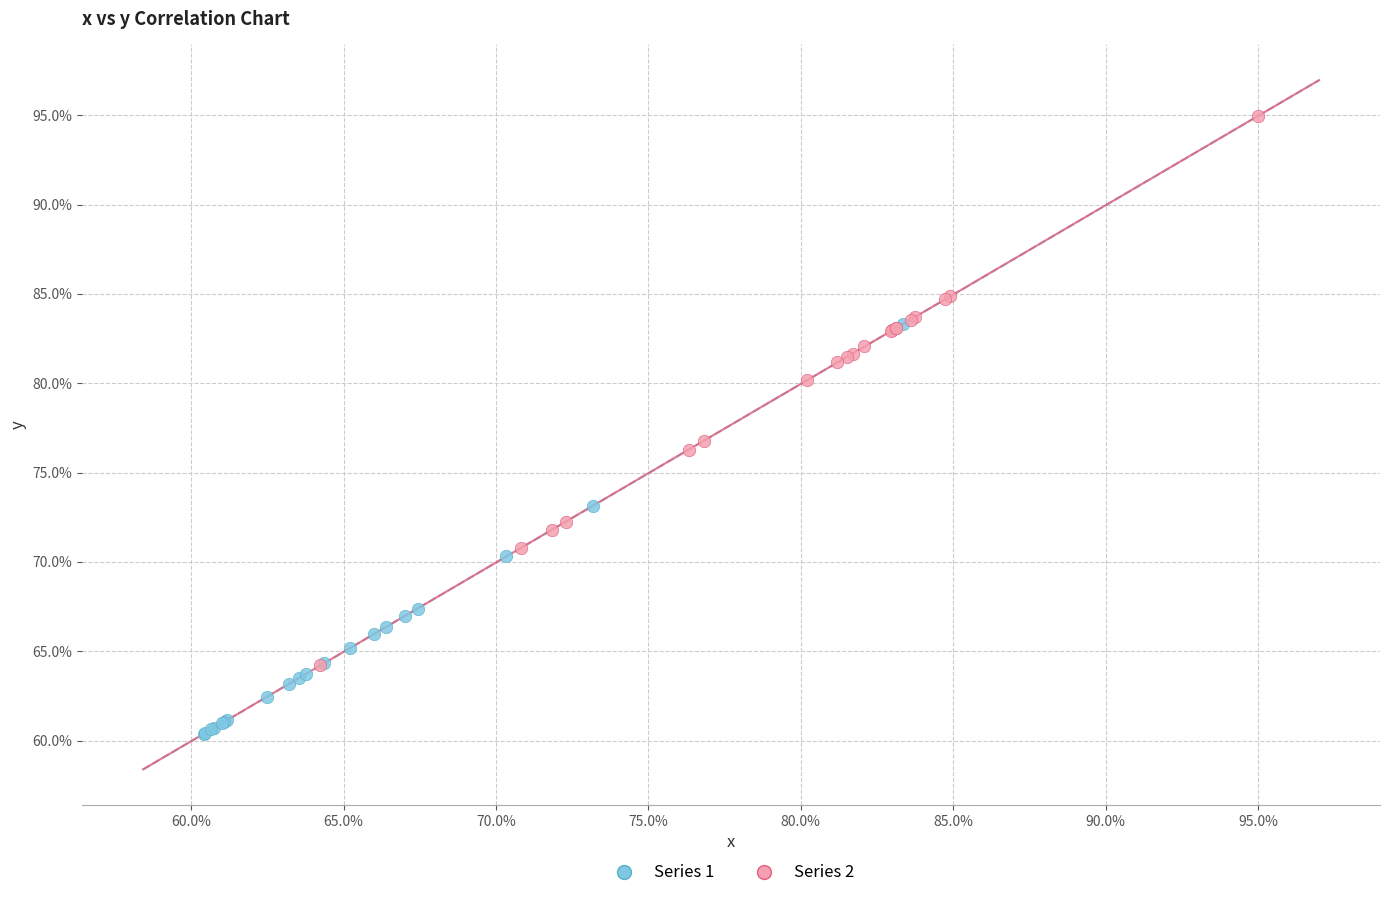

What are all the series names shown in the legend?

Series 1, Series 2